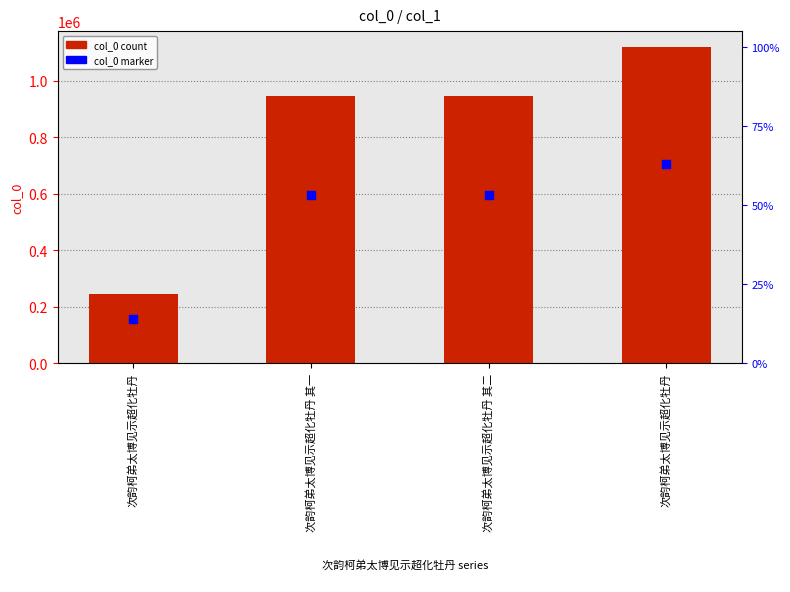

Is the value of col_0 at 次韵柯弟太博见示超化牡丹 greater than the value of col_0 (marker) at 次韵柯弟太博见示超化牡丹?

Yes